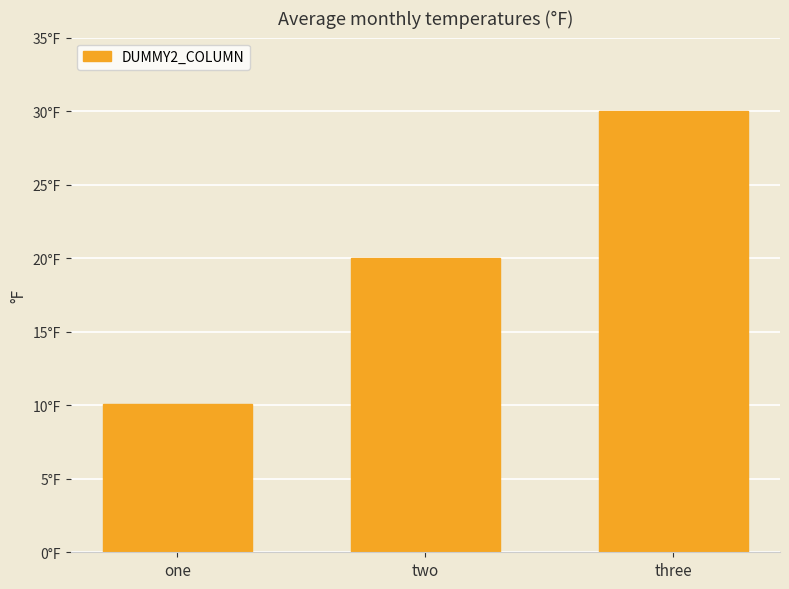

Are the bars grouped side by side (vs. stacked)?

No